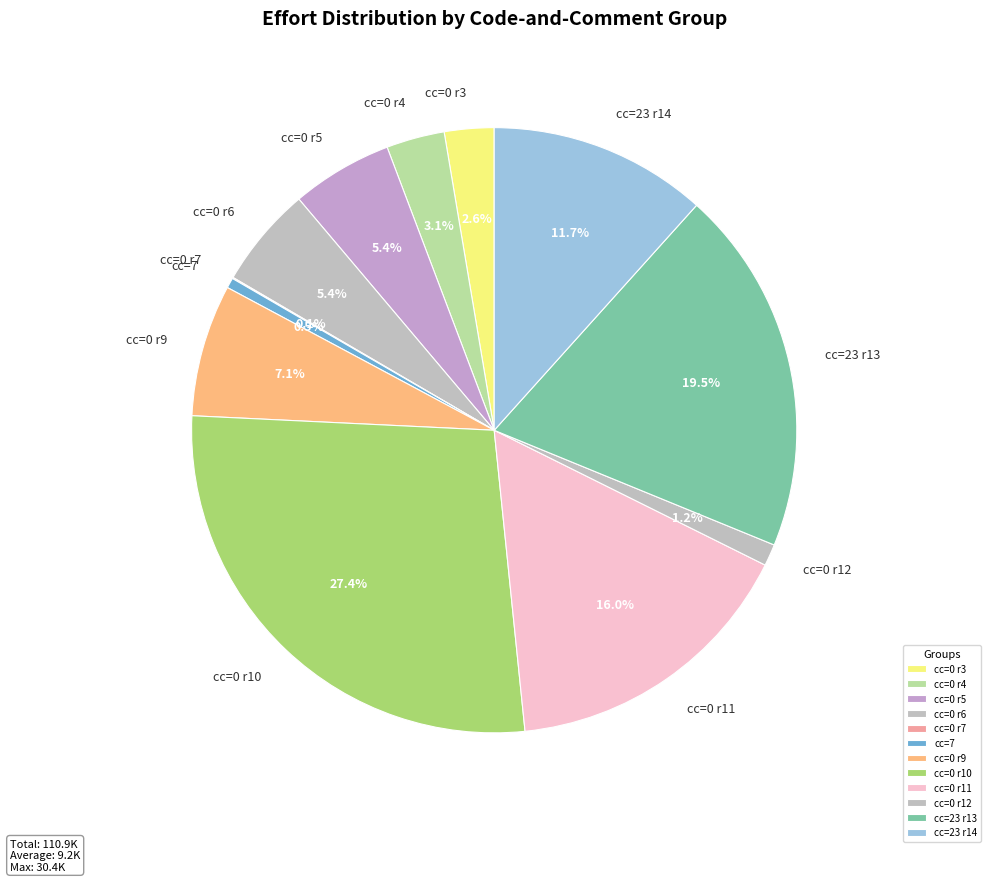

What is the largest slice in the pie chart?

cc=0 r10